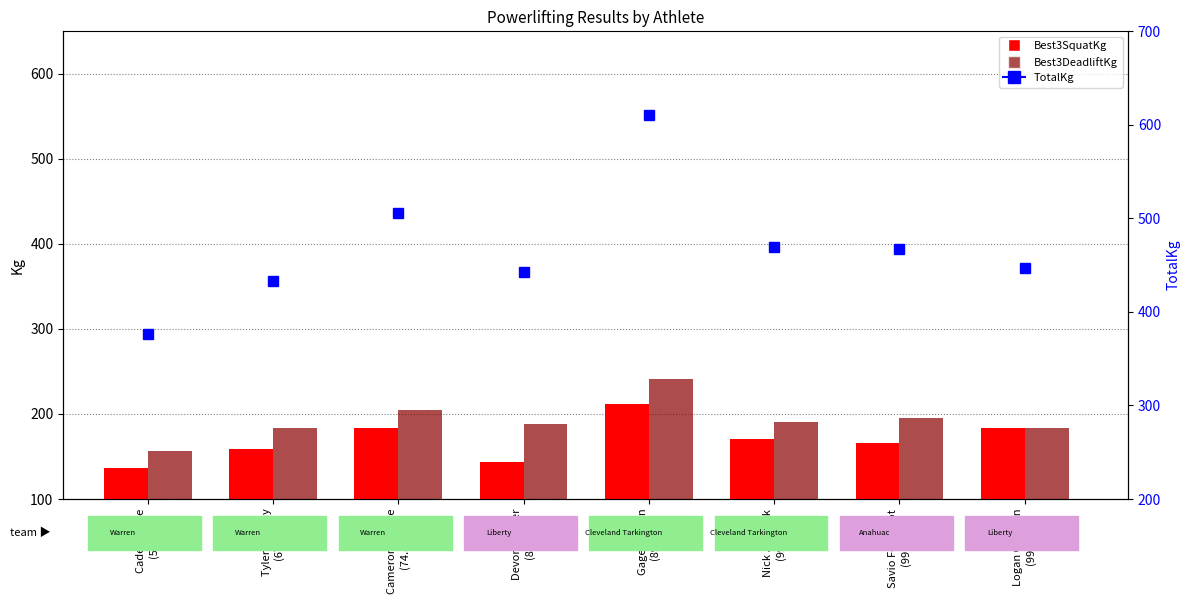

Between Tyler Murphy
(67.13) and Cameron Flebbe
(74.84), which series saw the biggest shift?

TotalKg